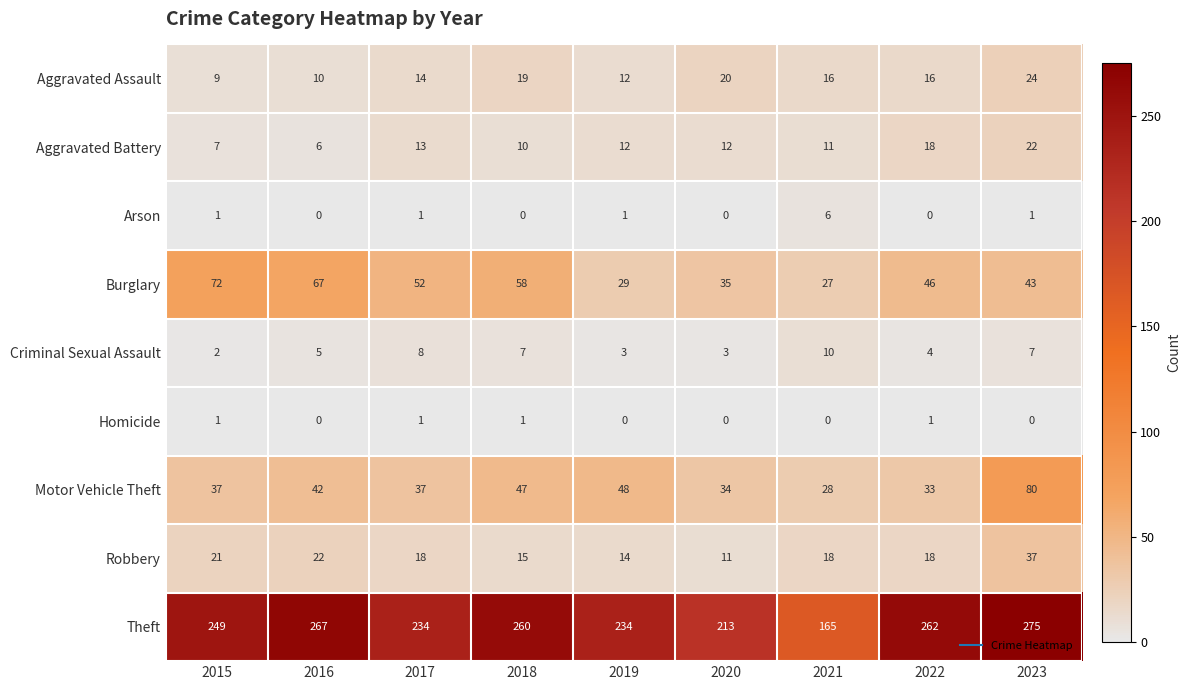

Which series changed the most between 2018 and 2021?

Theft